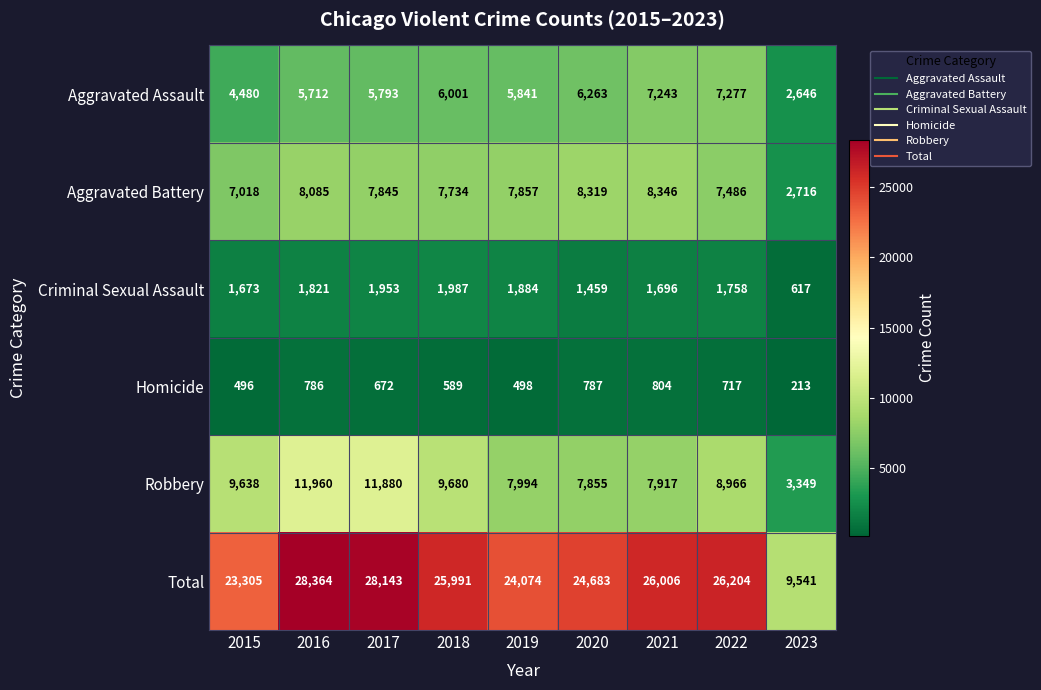

What is the spread (max minus min) of values at 2019?

23576